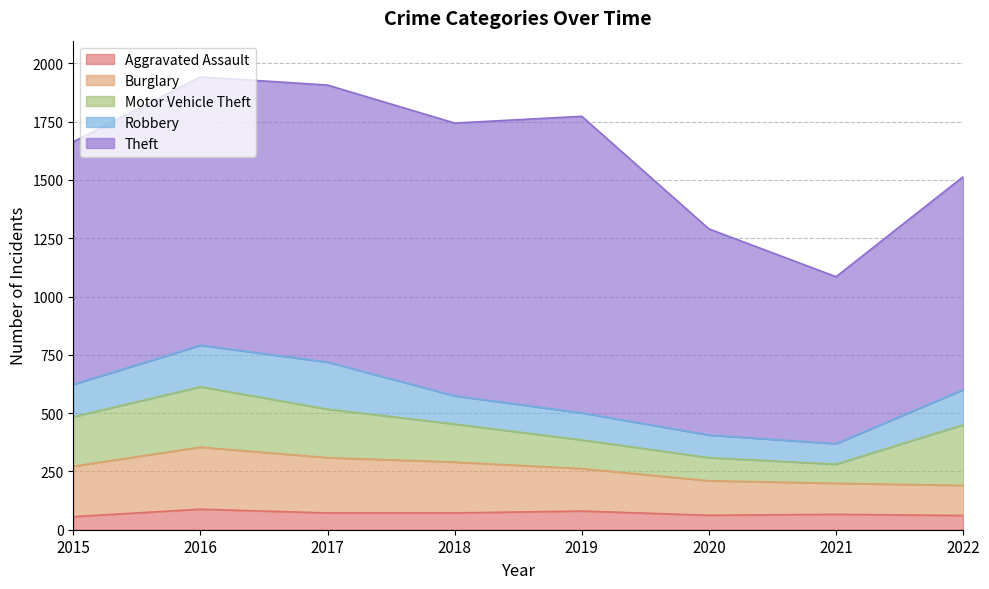

At how many categories does at least one series exceed 629?

8